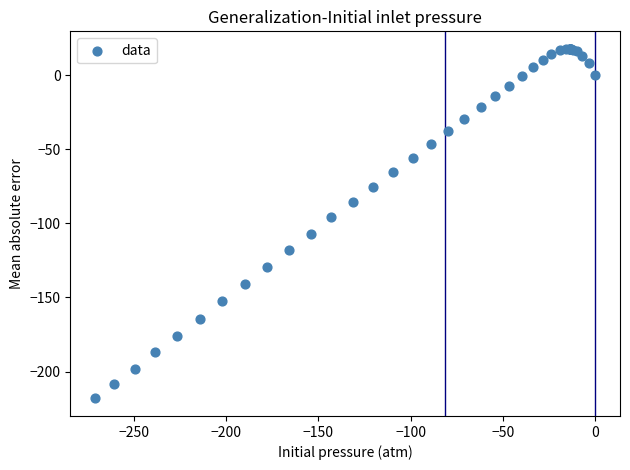

What Y value in the scatter plot is closest to -100?

-96.0